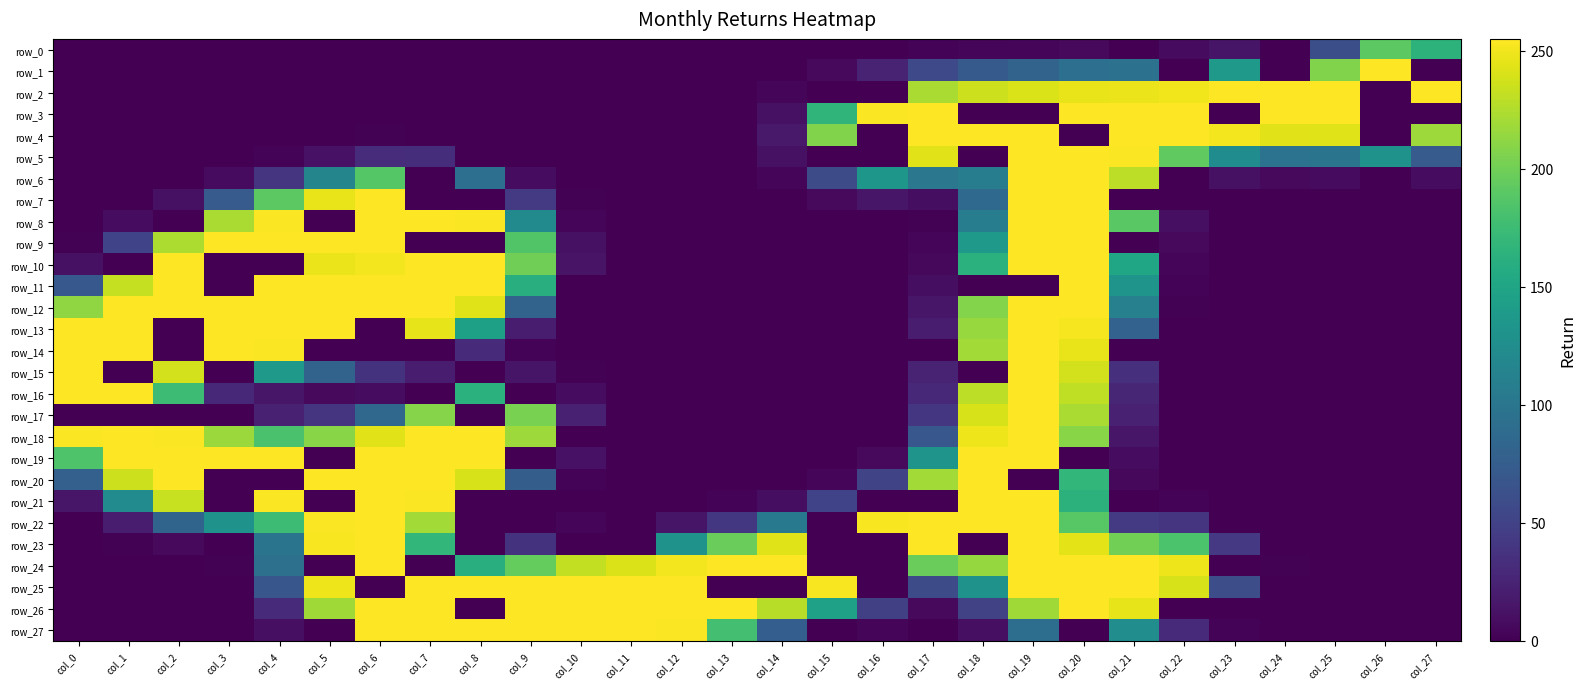

True or false: row_8 has a value of 108 at col_18.

True